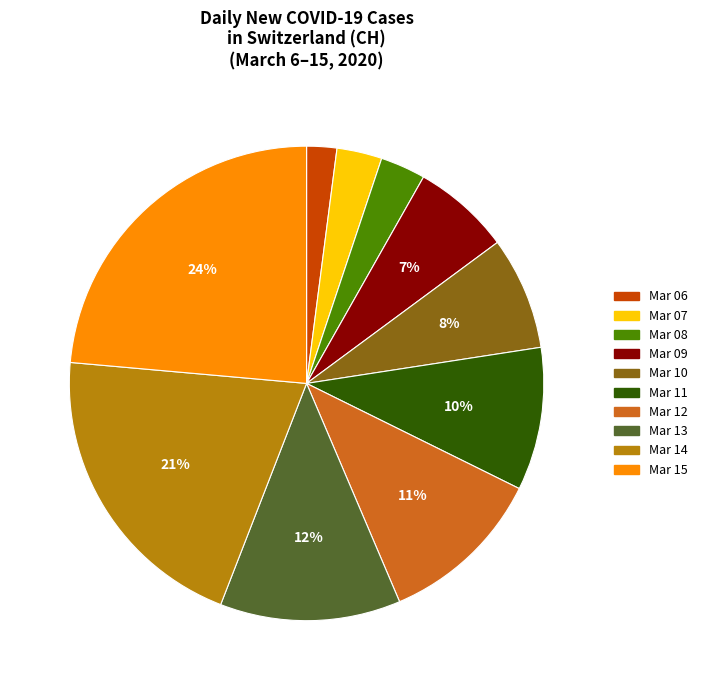

How many segments does this pie chart have?

10